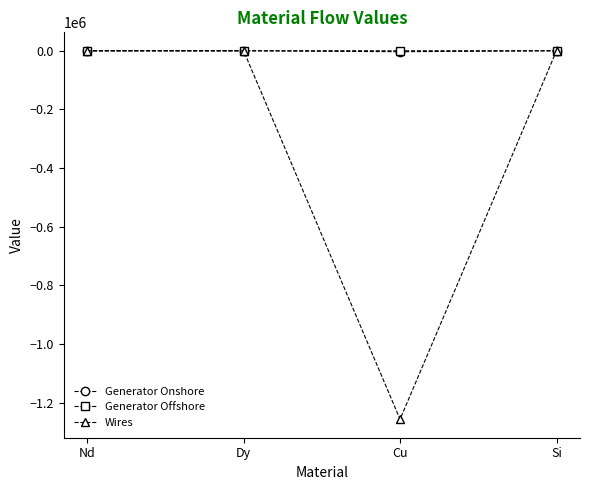

What is the difference between the Generator Onshore values at Cu and Dy?

3242.1